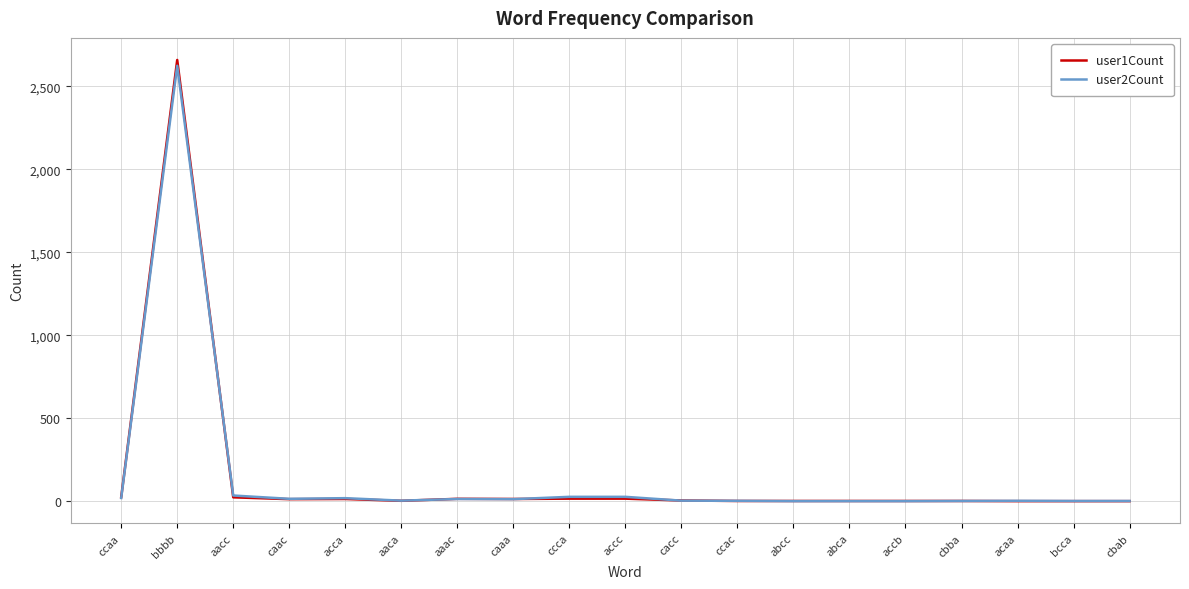

Between bbbb and ccac, which series saw the biggest shift?

user1Count